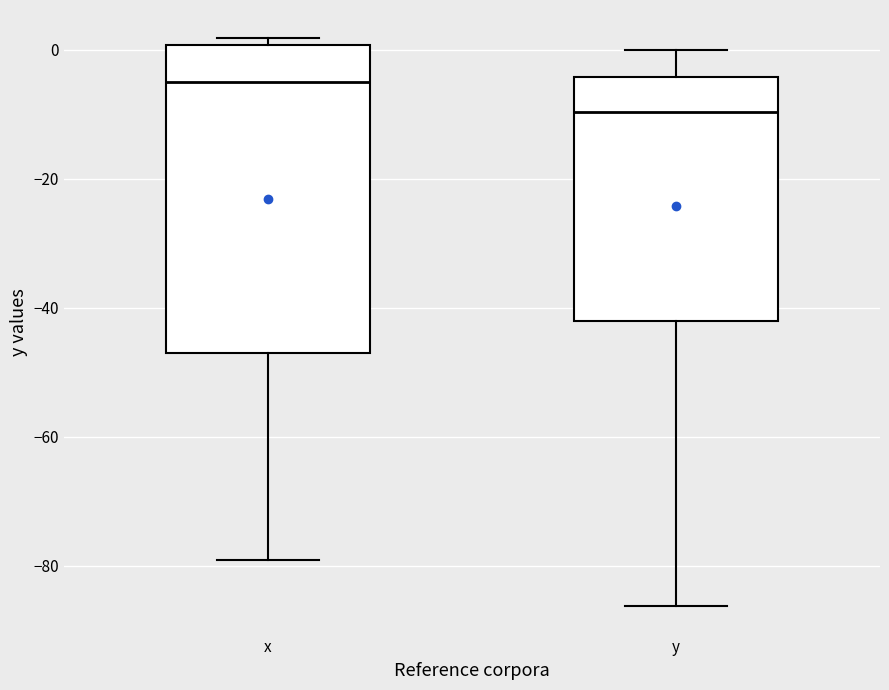

Comparing the boxes themselves (not the whiskers), which one is the tallest?

x